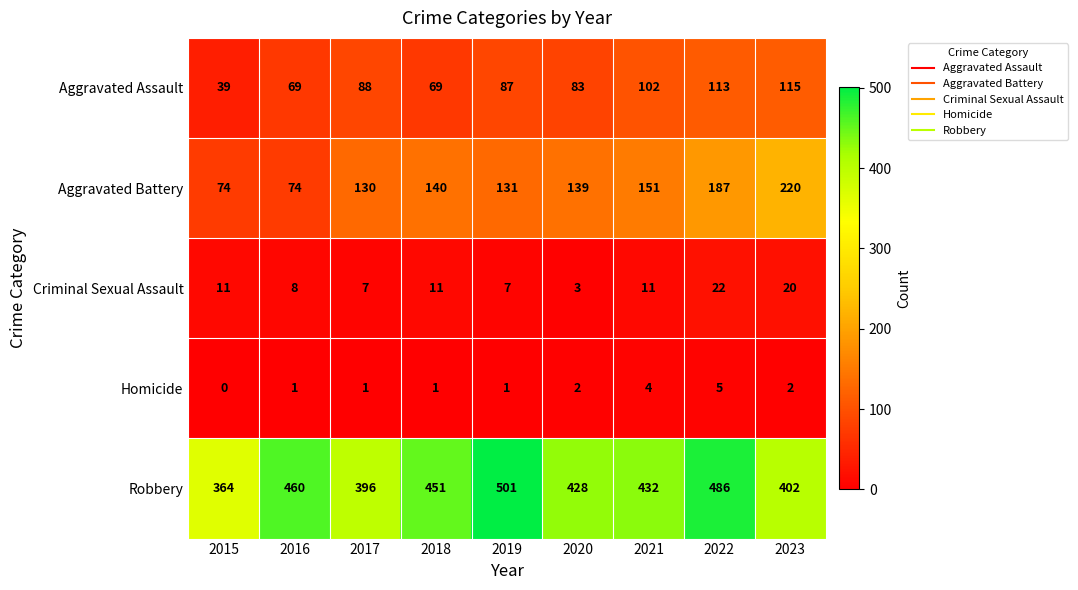

The value of Aggravated Battery at 2021 is 151. True or false?

True